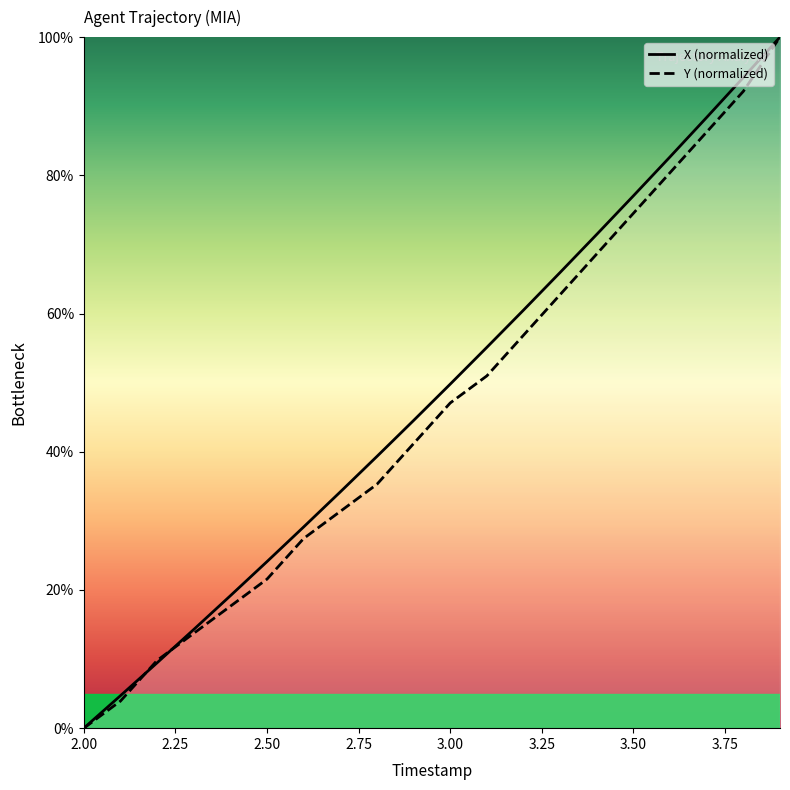

How many values in the X series exceed 49?

10